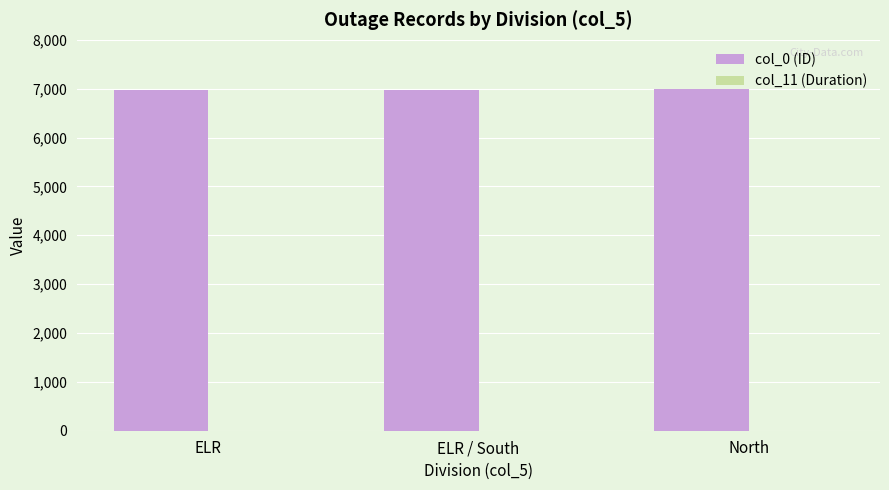

Which series has the largest total across all categories?

col_0 (ID)